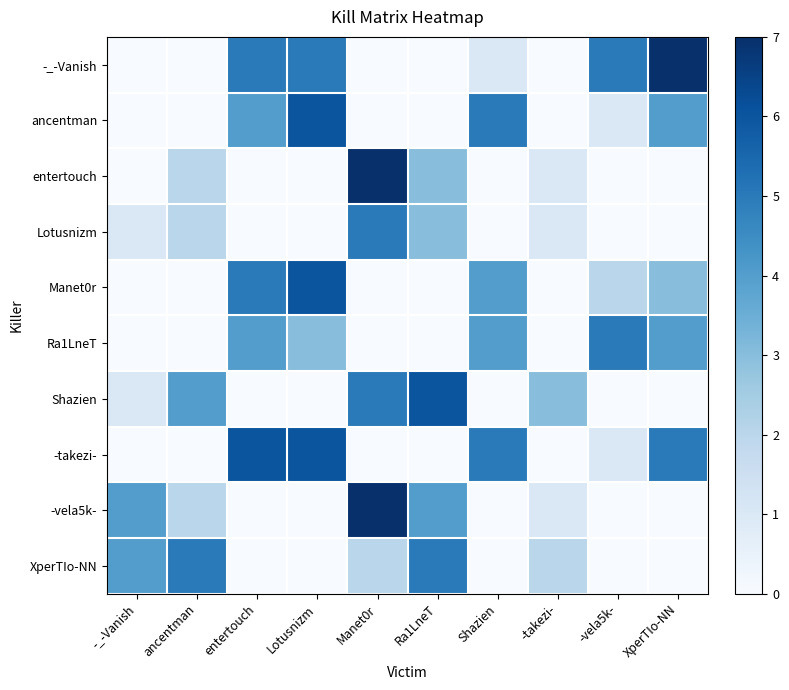

Reading left to right, what are all the values shown in this chart?

-_-Vanish: -_-Vanish=0	ancentman=0	entertouch=5	Lotusnizm=5	Manet0r=0	Ra1LneT=0	Shazien=1	-takezi-=0	-vela5k-=5	XperTIo-NN=7
ancentman: -_-Vanish=0	ancentman=0	entertouch=4	Lotusnizm=6	Manet0r=0	Ra1LneT=0	Shazien=5	-takezi-=0	-vela5k-=1	XperTIo-NN=4
entertouch: -_-Vanish=0	ancentman=2	entertouch=0	Lotusnizm=0	Manet0r=7	Ra1LneT=3	Shazien=0	-takezi-=1	-vela5k-=0	XperTIo-NN=0
Lotusnizm: -_-Vanish=1	ancentman=2	entertouch=0	Lotusnizm=0	Manet0r=5	Ra1LneT=3	Shazien=0	-takezi-=1	-vela5k-=0	XperTIo-NN=0
Manet0r: -_-Vanish=0	ancentman=0	entertouch=5	Lotusnizm=6	Manet0r=0	Ra1LneT=0	Shazien=4	-takezi-=0	-vela5k-=2	XperTIo-NN=3
Ra1LneT: -_-Vanish=0	ancentman=0	entertouch=4	Lotusnizm=3	Manet0r=0	Ra1LneT=0	Shazien=4	-takezi-=0	-vela5k-=5	XperTIo-NN=4
Shazien: -_-Vanish=1	ancentman=4	entertouch=0	Lotusnizm=0	Manet0r=5	Ra1LneT=6	Shazien=0	-takezi-=3	-vela5k-=0	XperTIo-NN=0
-takezi-: -_-Vanish=0	ancentman=0	entertouch=6	Lotusnizm=6	Manet0r=0	Ra1LneT=0	Shazien=5	-takezi-=0	-vela5k-=1	XperTIo-NN=5
-vela5k-: -_-Vanish=4	ancentman=2	entertouch=0	Lotusnizm=0	Manet0r=7	Ra1LneT=4	Shazien=0	-takezi-=1	-vela5k-=0	XperTIo-NN=0
XperTIo-NN: -_-Vanish=4	ancentman=5	entertouch=0	Lotusnizm=0	Manet0r=2	Ra1LneT=5	Shazien=0	-takezi-=2	-vela5k-=0	XperTIo-NN=0